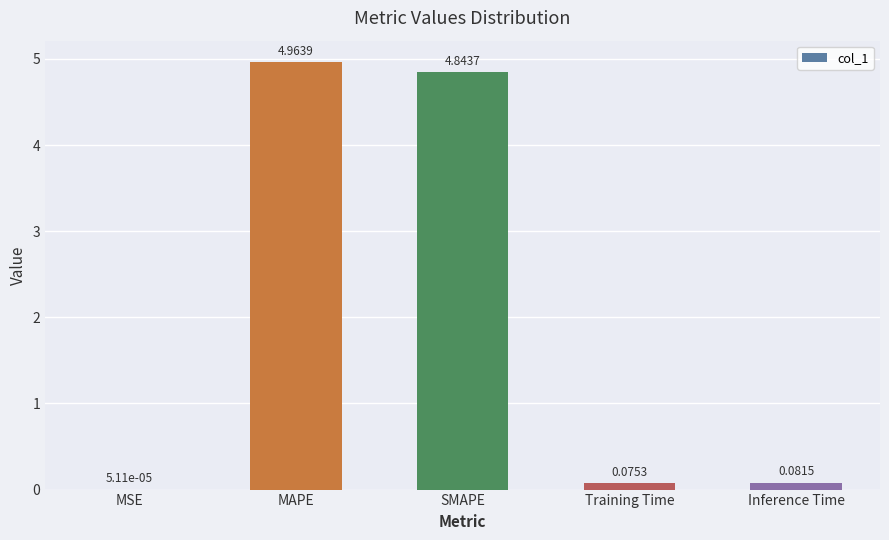

How many series are shown in this chart?

1